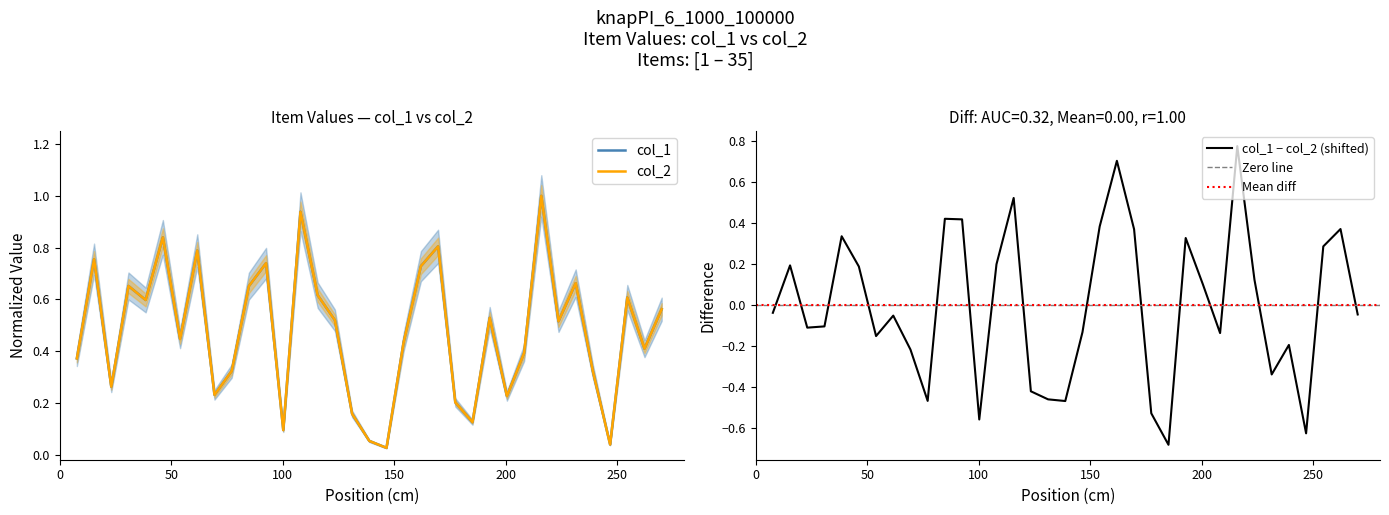

Which series has the largest total across all categories?

col_1